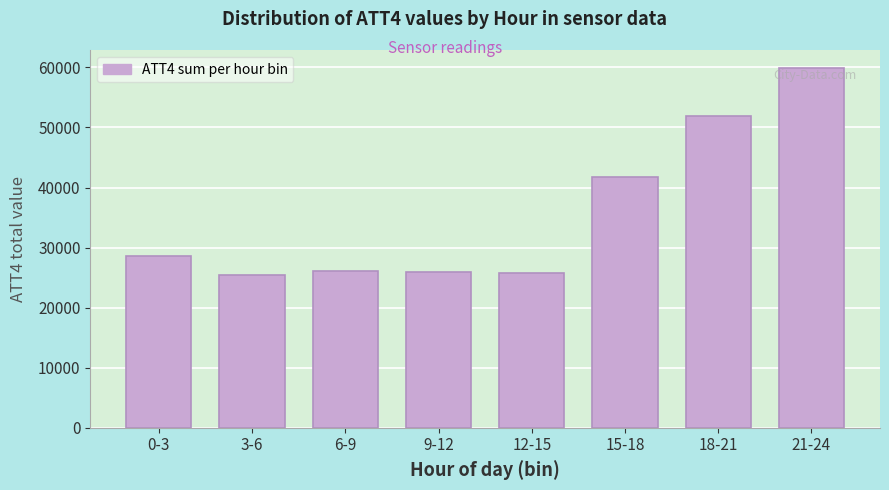

At which label is the value closest to 42700?

15-18